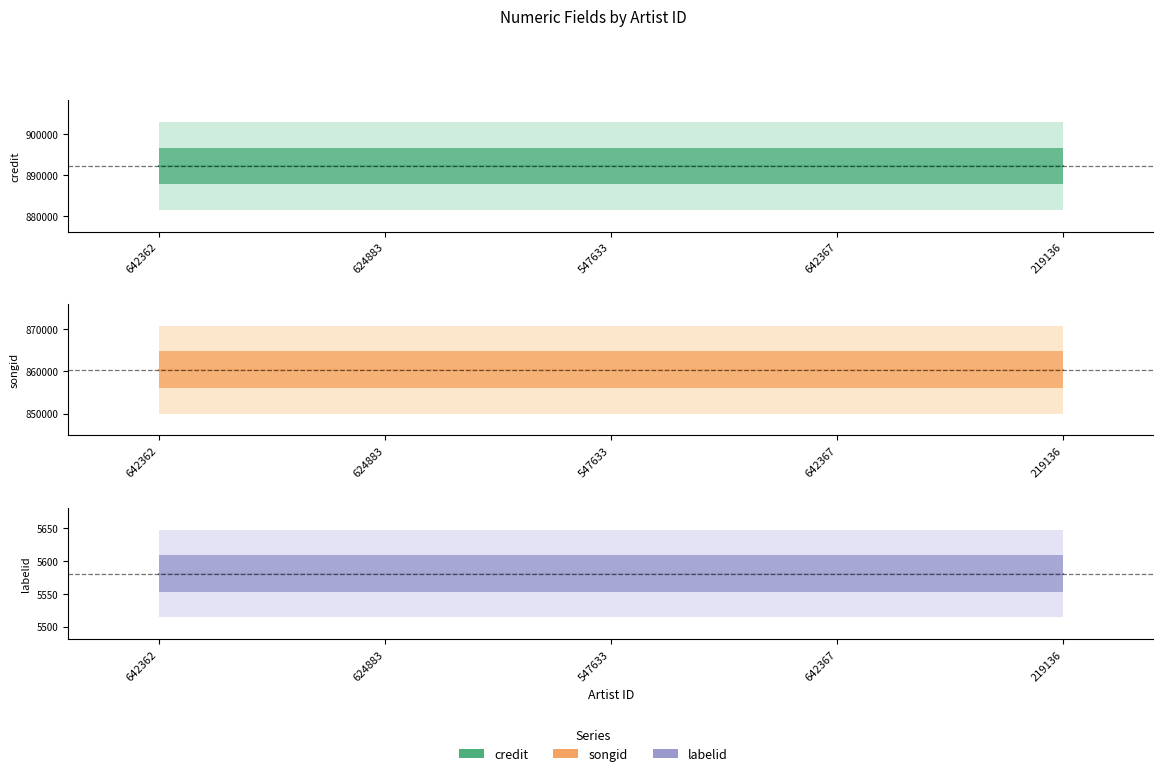

What value does the labelid series have at 219136?

5581